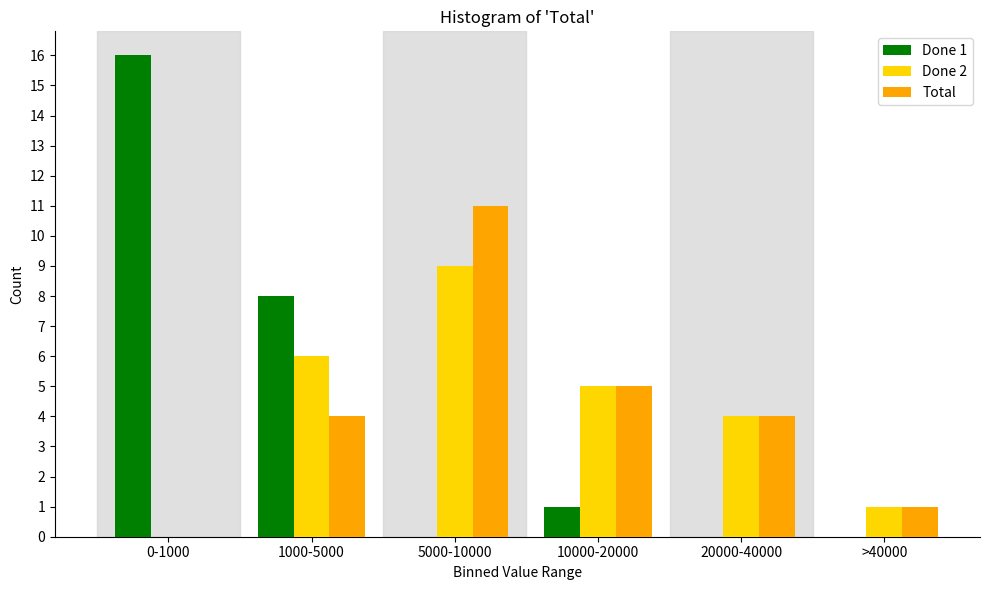

Reading right to left, list all the values displayed in this chart.

Done 1: >40000=0	20000-40000=0	10000-20000=1	5000-10000=0	1000-5000=8	0-1000=16
Done 2: >40000=1	20000-40000=4	10000-20000=5	5000-10000=9	1000-5000=6	0-1000=0
Total: >40000=1	20000-40000=4	10000-20000=5	5000-10000=11	1000-5000=4	0-1000=0